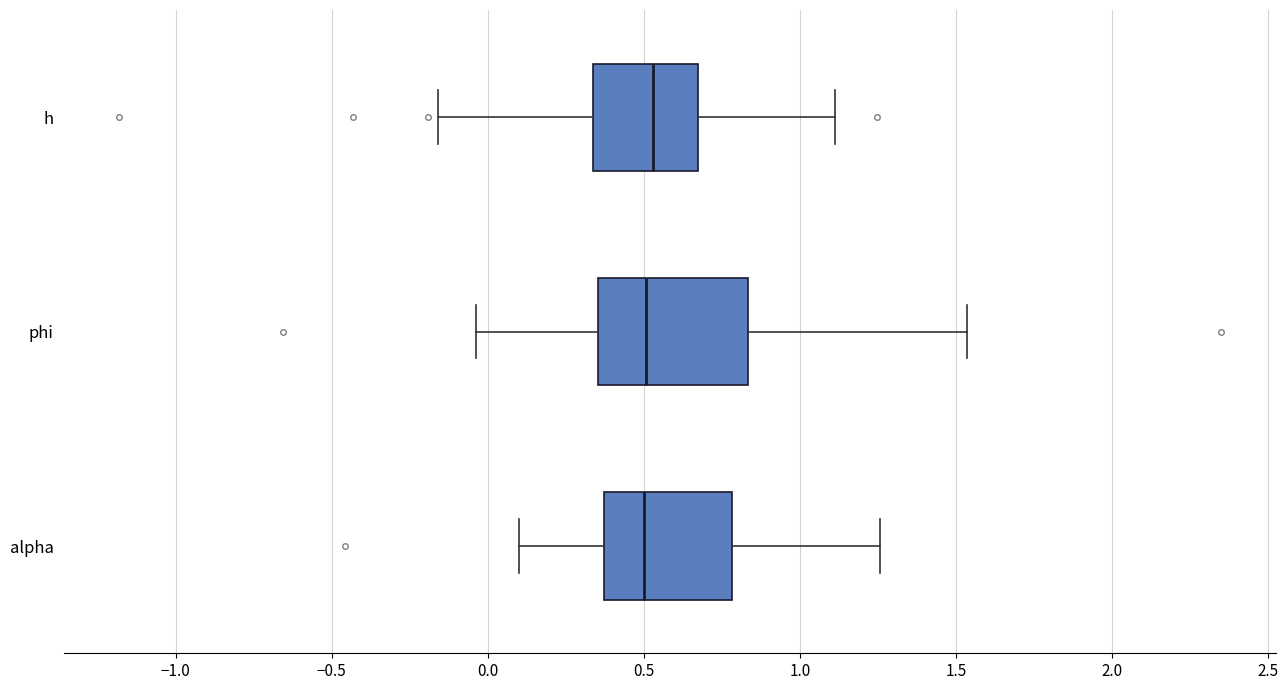

Where is the right edge of the box for h on the x-axis? The values are not printed on the chart, so give them approximately, as read against the axis.

0.65